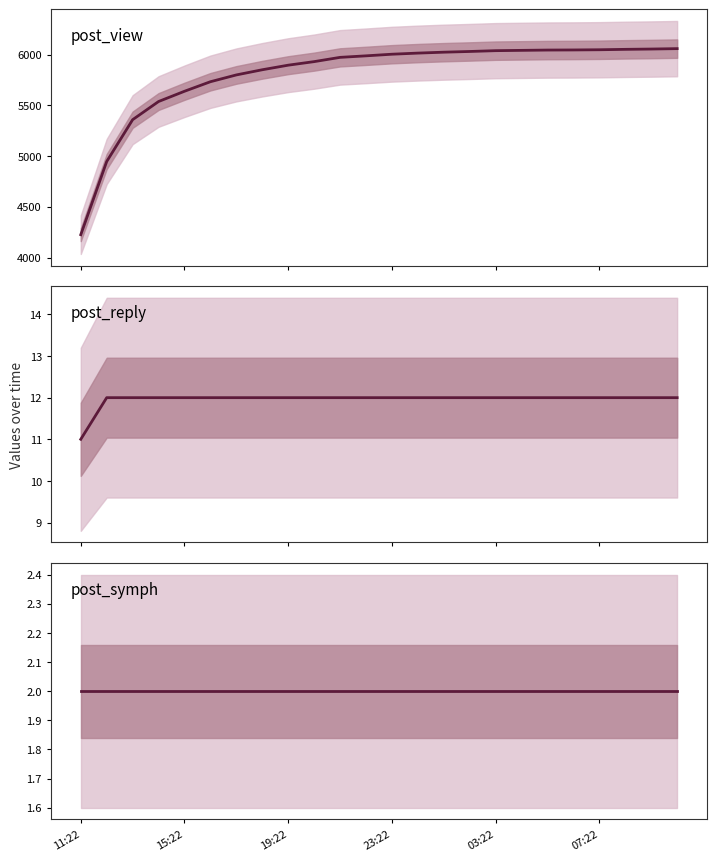

Reading left to right, extract all data points from this chart.

post_view: 4225	4946	5358	5537	5638	5732	5799	5850	5895	5930	5972	5987	6003	6014	6023	6030	6038	6041	6044	6045	6047	6051	6054	6058
post_reply: 11	12	12	12	12	12	12	12	12	12	12	12	12	12	12	12	12	12	12	12	12	12	12	12
post_symph: 2	2	2	2	2	2	2	2	2	2	2	2	2	2	2	2	2	2	2	2	2	2	2	2